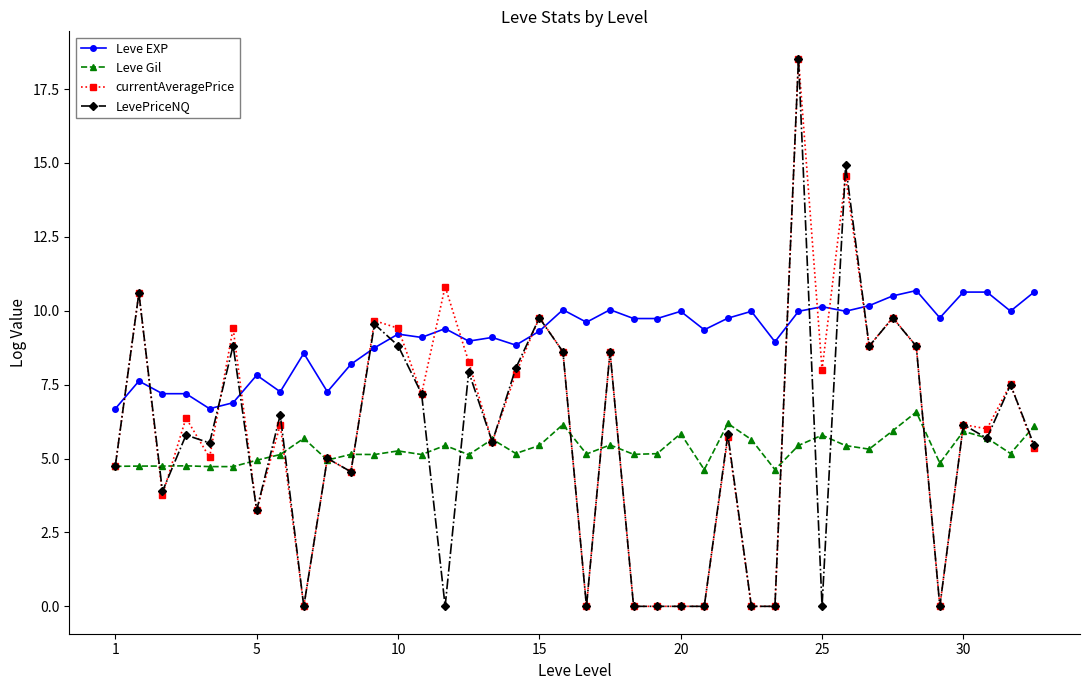

What is the value of the LevePriceNQ point at the 4th from the left?

5.8